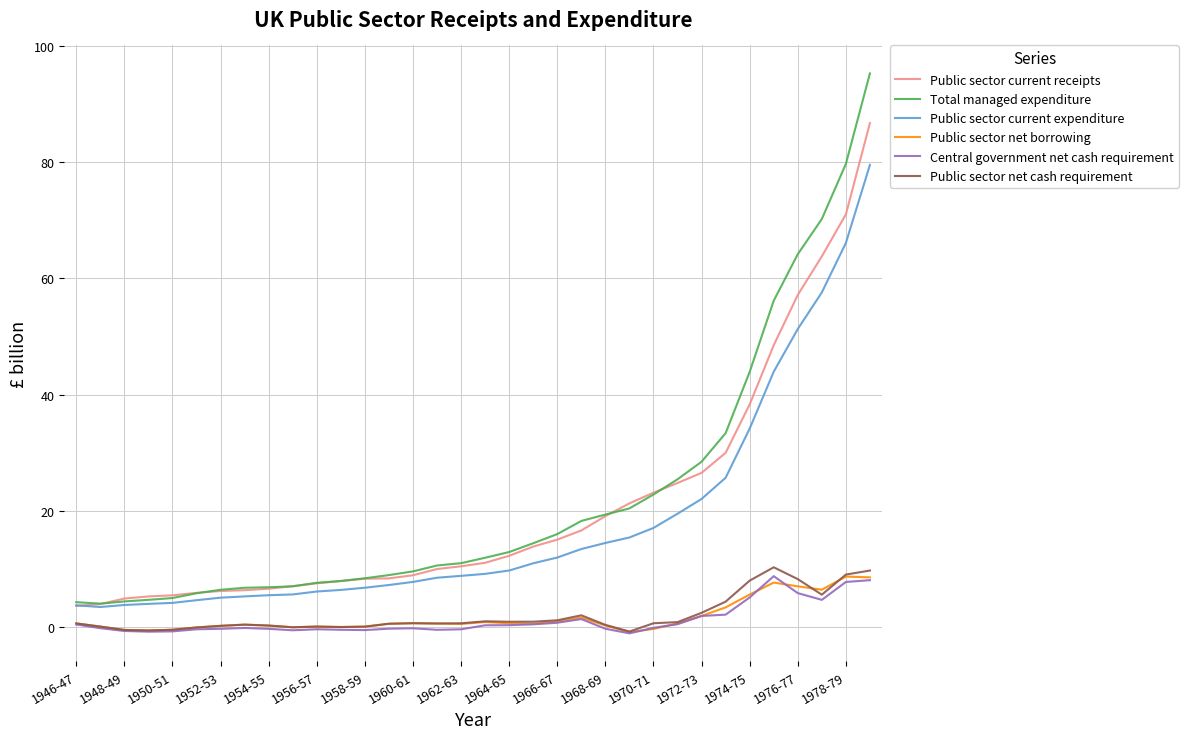

How many lines are shown in the chart?

6